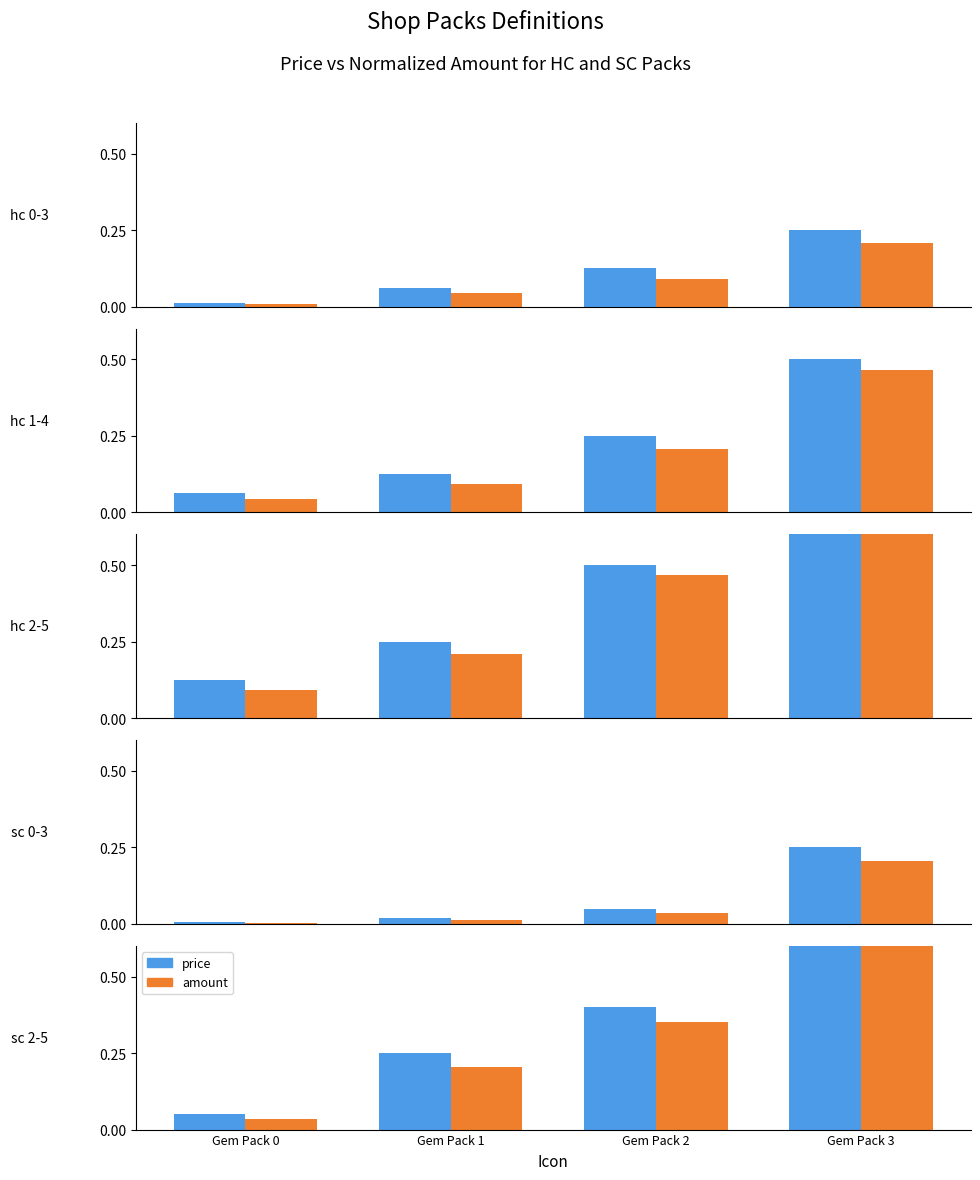

The price series shows 0.4 at Gem Pack 2. True or false?

True